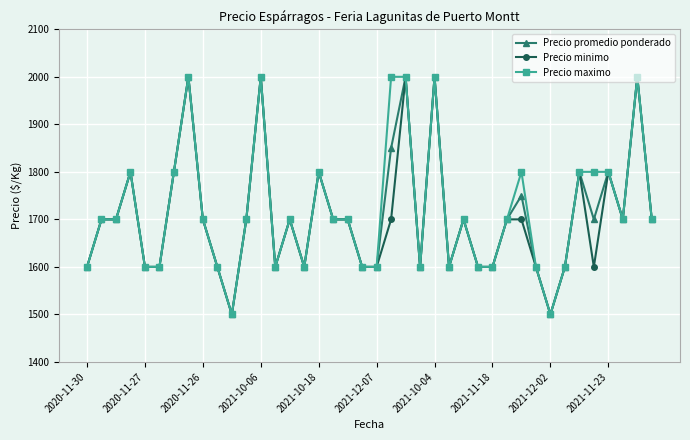

At how many categories does at least one series exceed 1920?

6